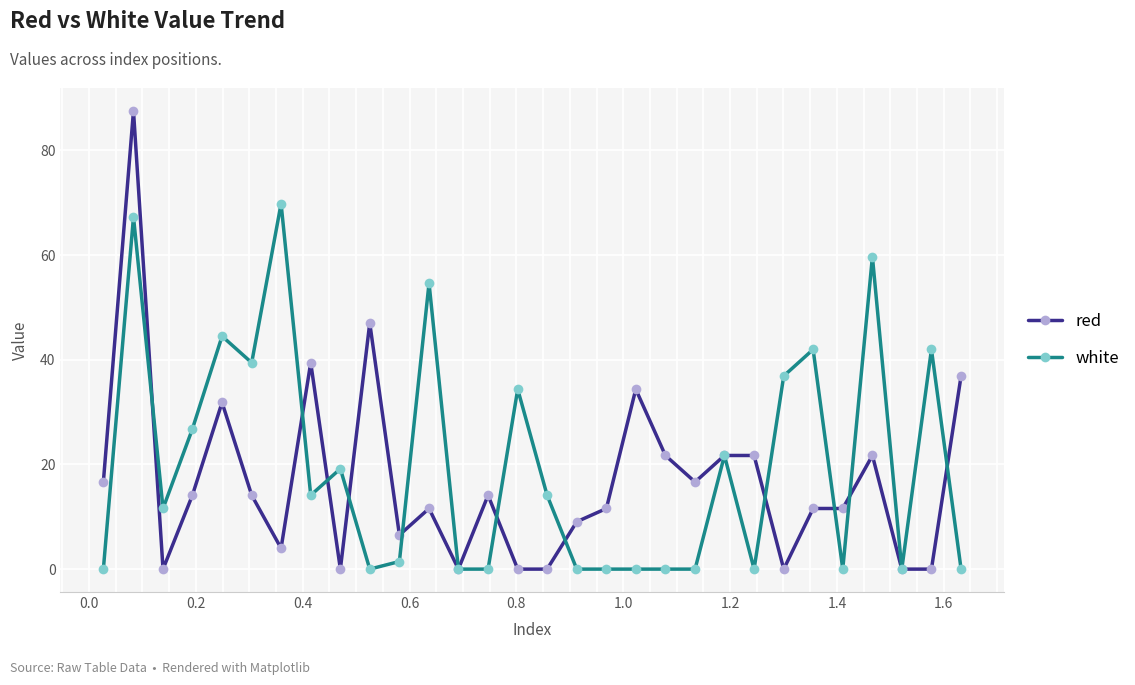

What is the value of the red point at the 20th from the left?

21.7